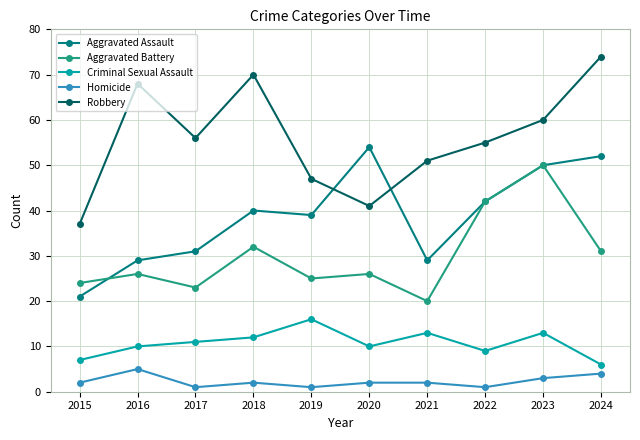

How many categories are shown in the chart?

10